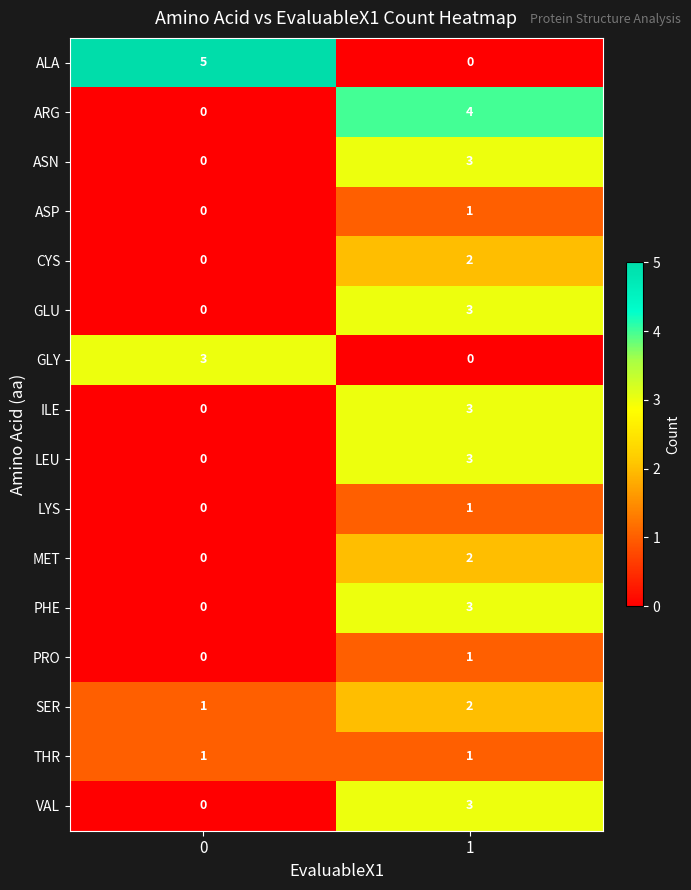

Rank the categories by VAL value from highest to lowest.

1, 0